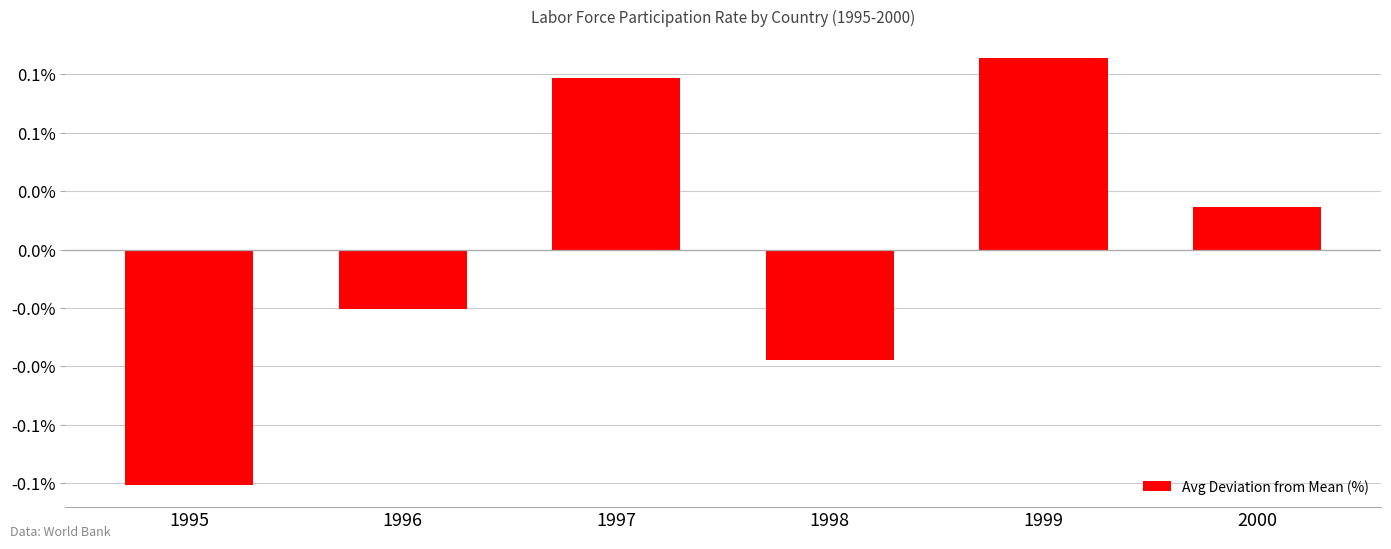

Is it true that the value at 2000 is 0.0?

False